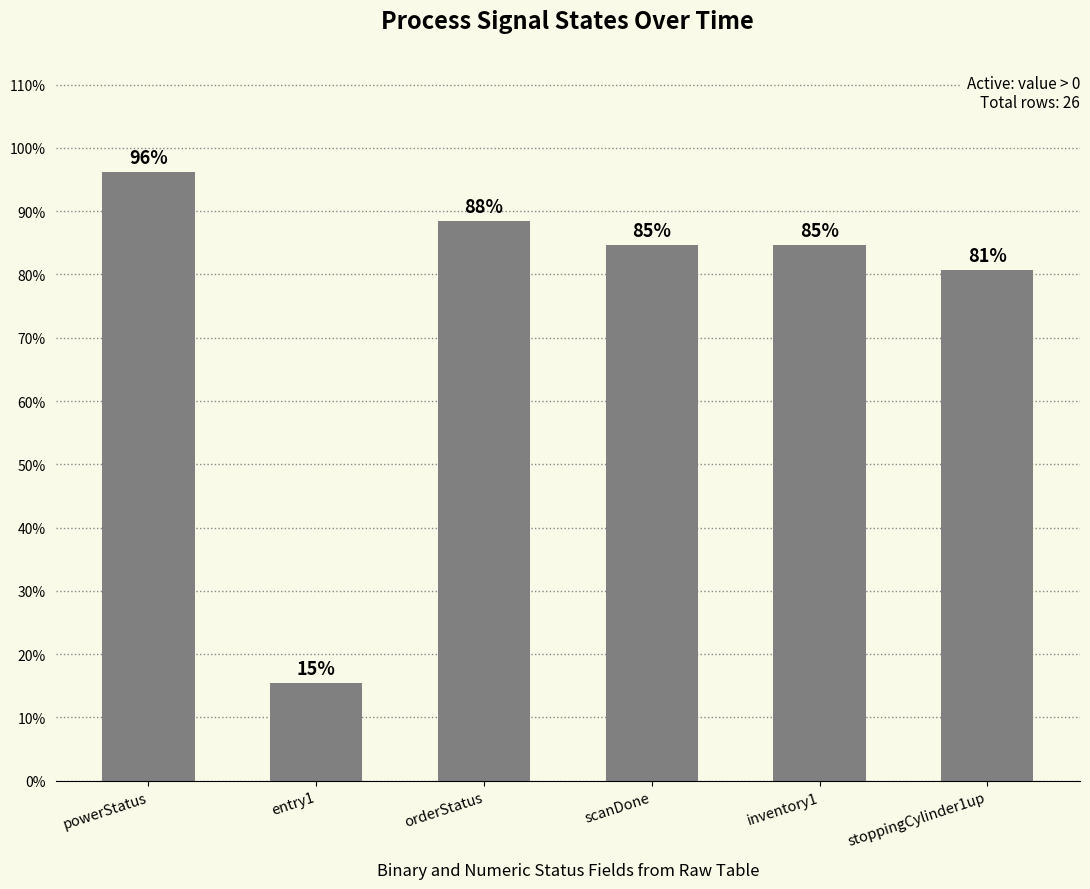

Is it true that the value at scanDone is 84.6?

True